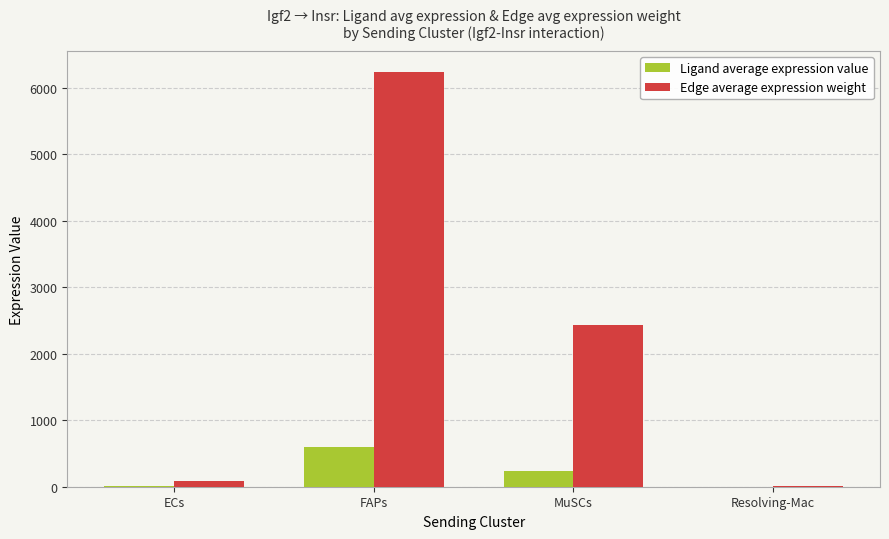

At which label does Edge average expression weight first exceed 2436?

FAPs